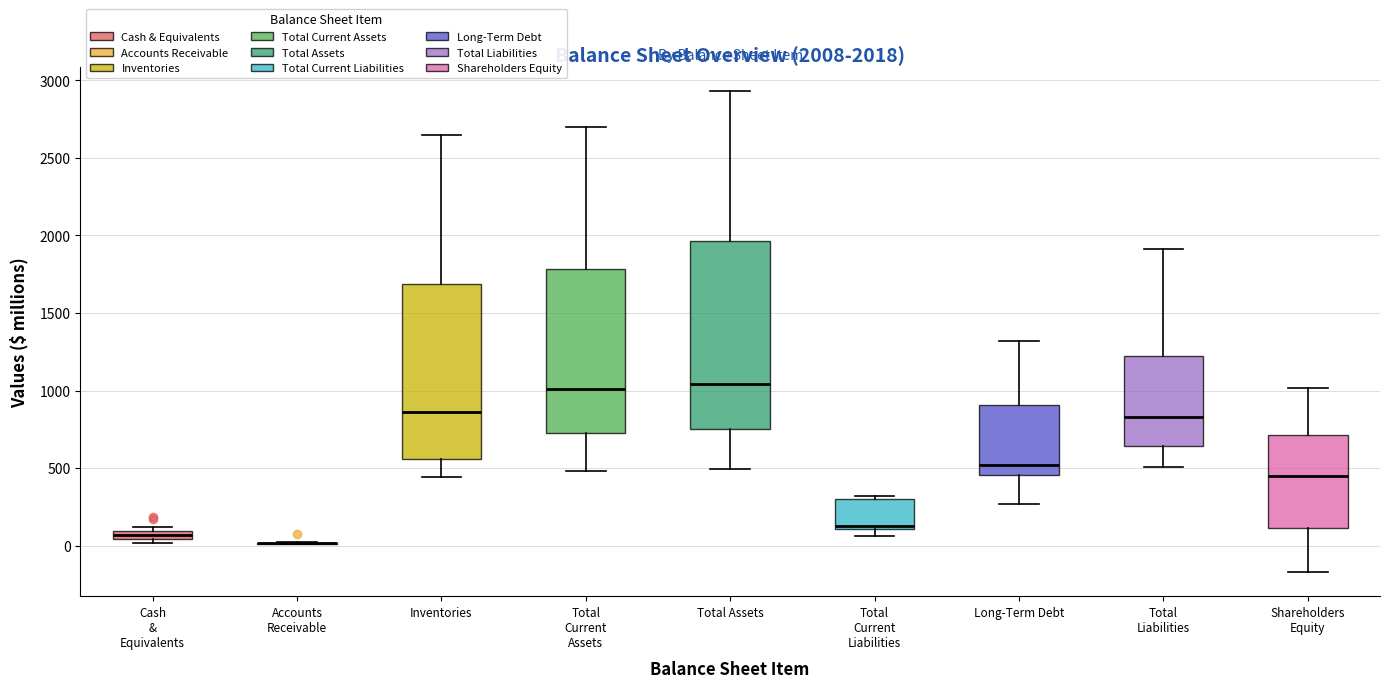

Which box is the tallest, from its lower edge to its upper edge?

Total Assets